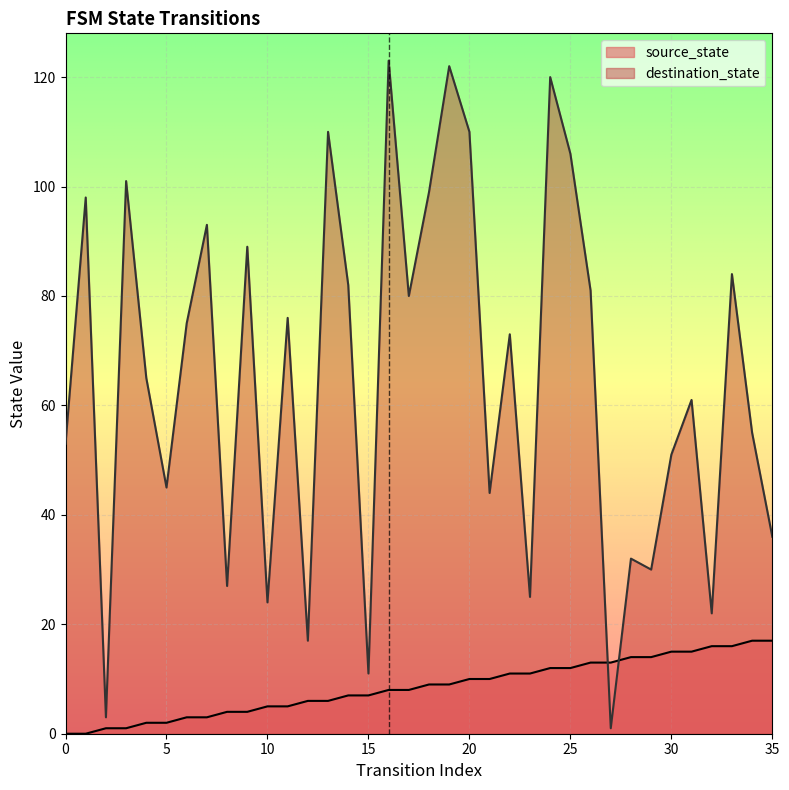

How many series are shown in this chart?

2